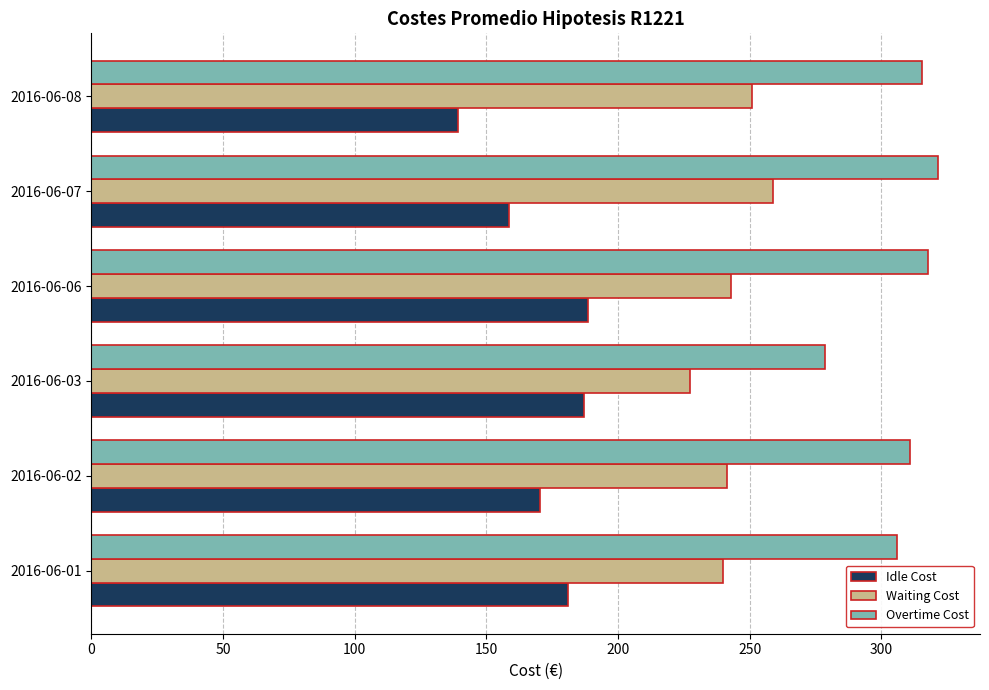

List the series in order of their peak value, highest first.

Overtime Cost, Waiting Cost, Idle Cost